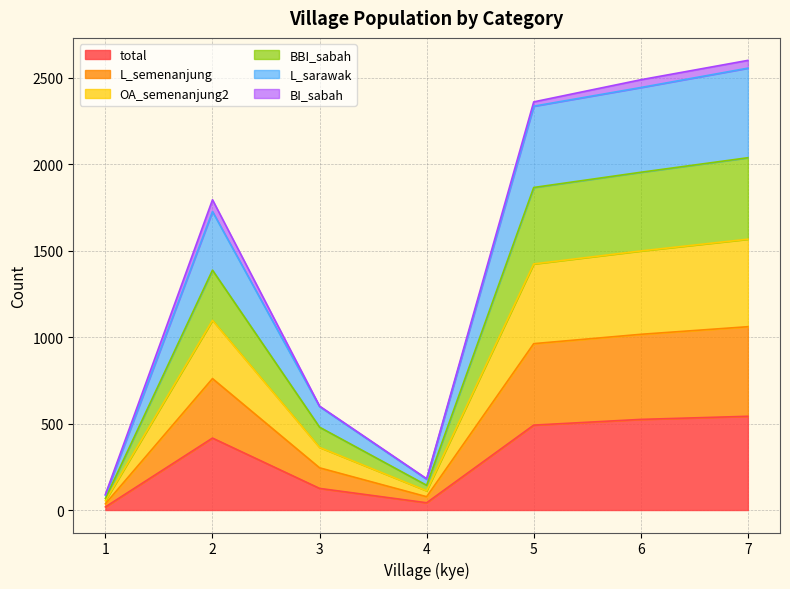

What is the maximum value for total?

542